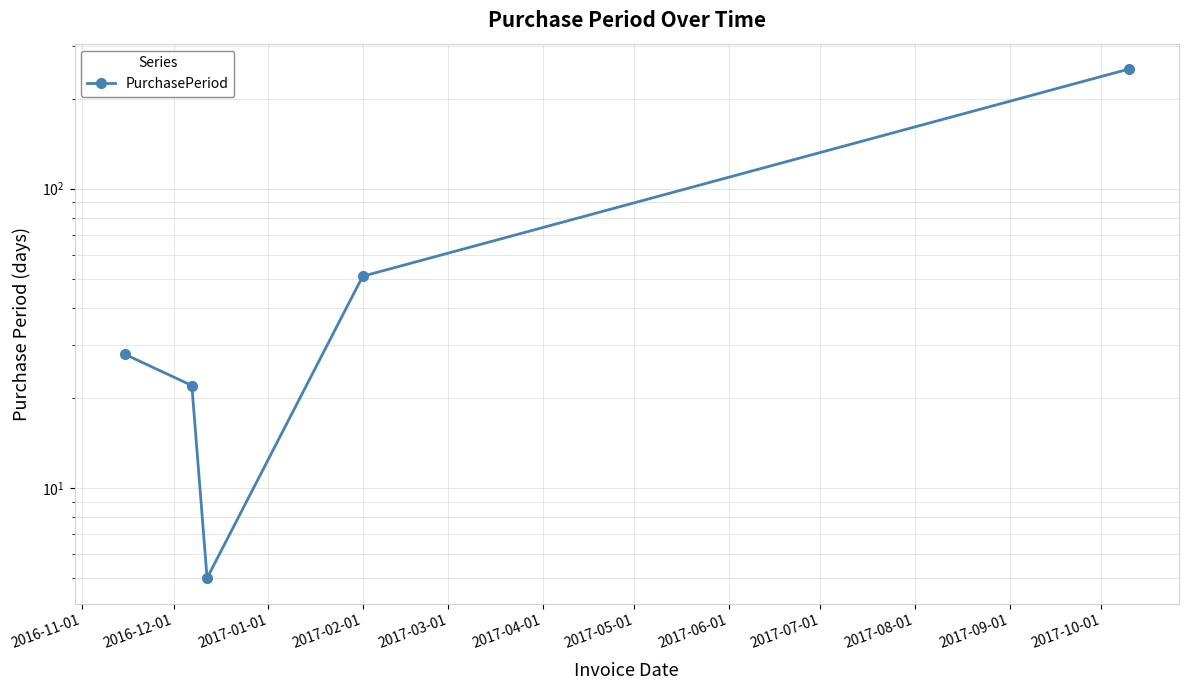

How many points are lower than both their immediate neighbors (excluding endpoints)?

1